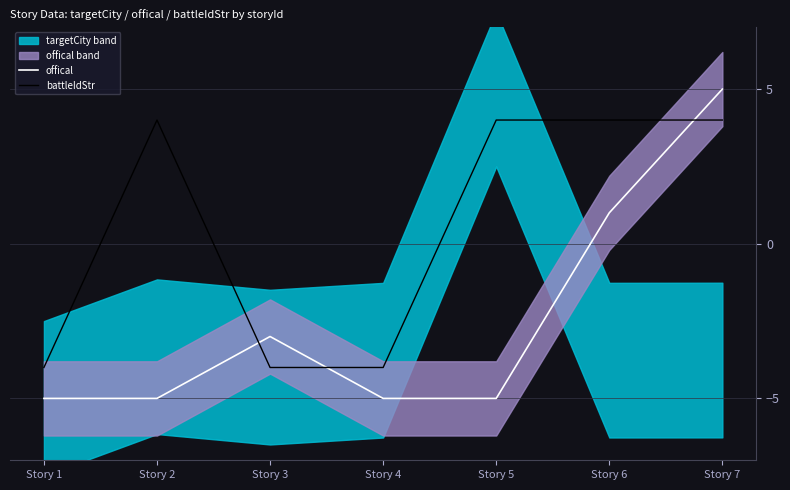

What is the total value across all series at Story 4?

-9.0